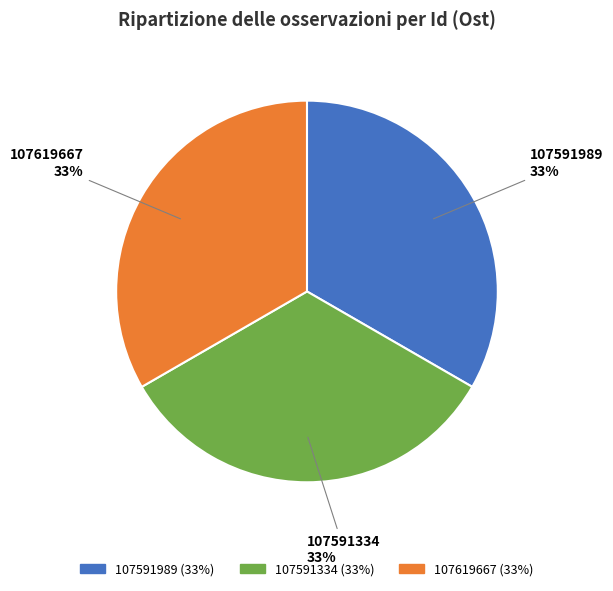

To the nearest percent, what is the combined percentage of 107591334 and 107619667?

67%